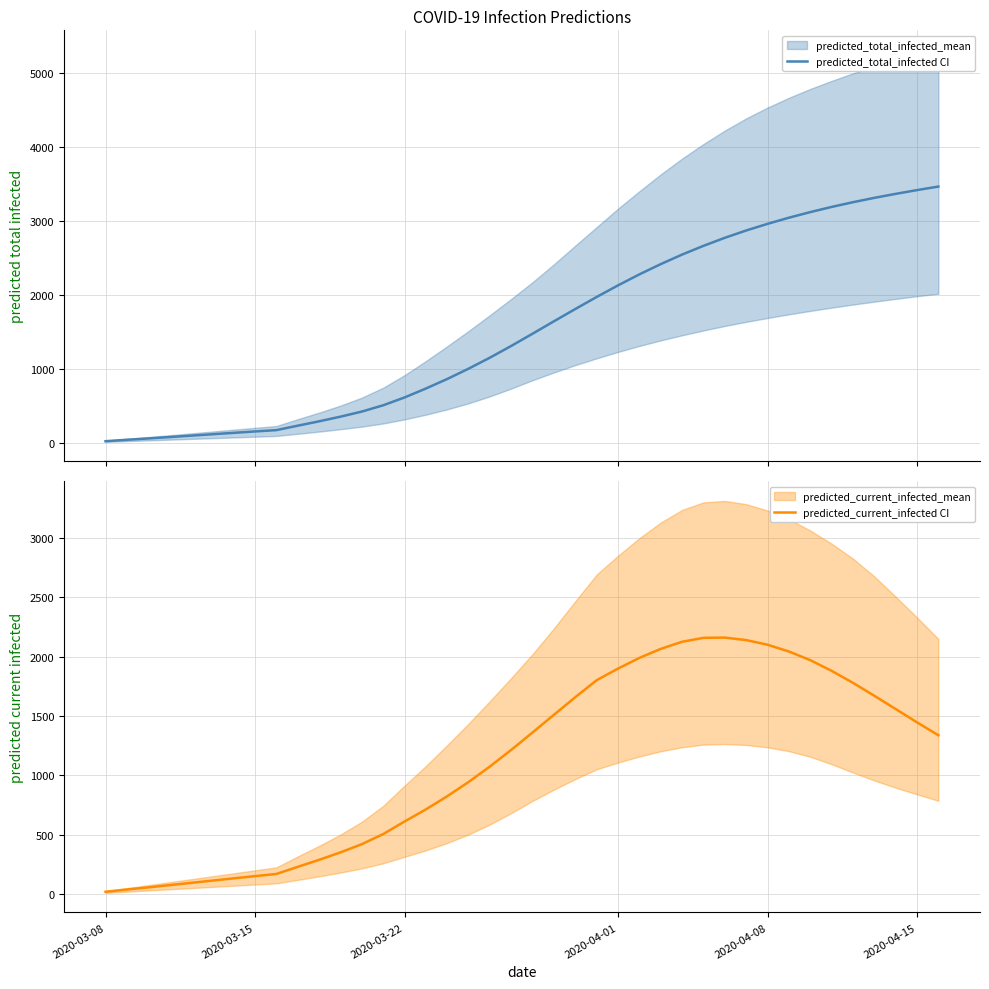

True or false: predicted_current_infected_mean has more than 0 interior local peaks.

True